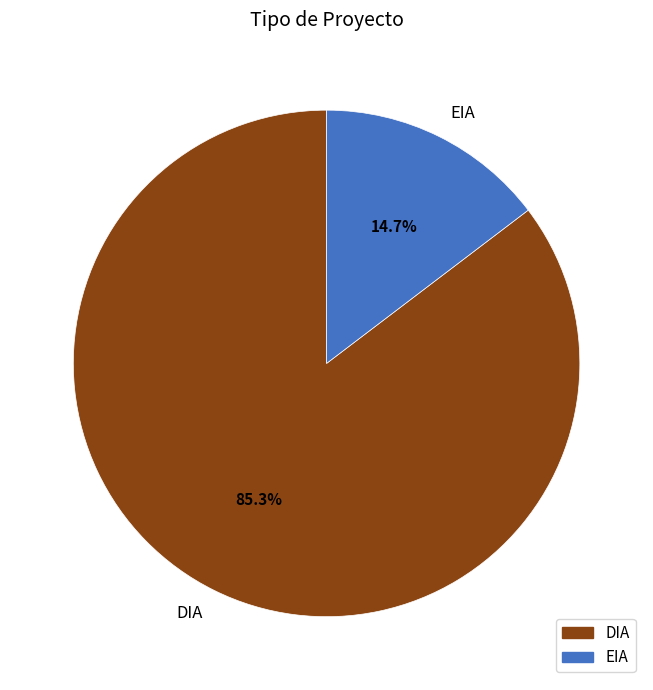

Rank the categories by value from highest to lowest.

DIA, EIA